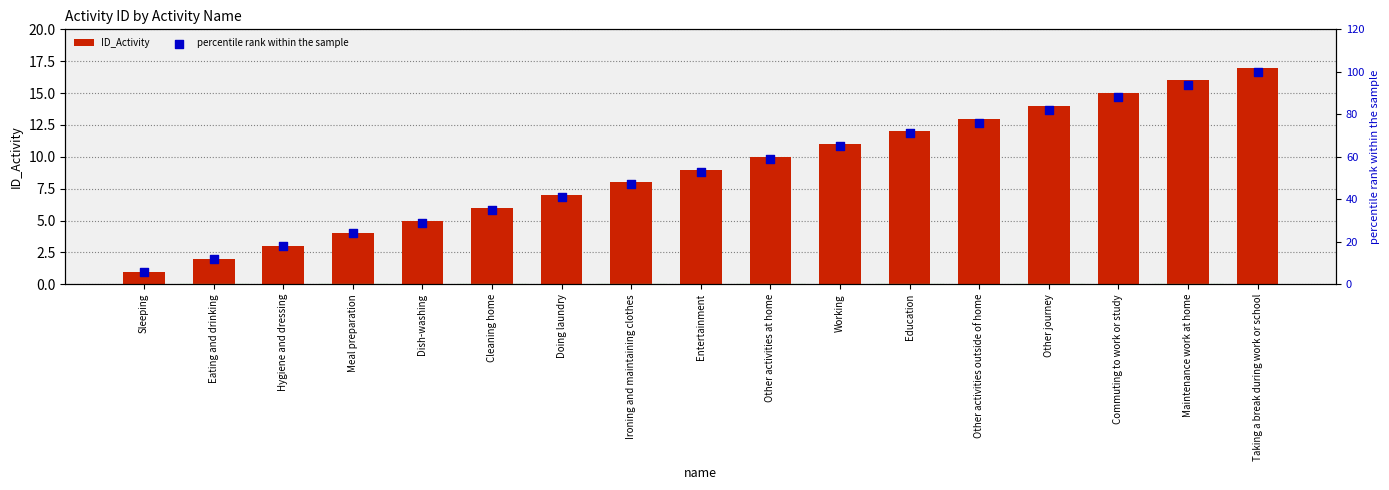

At how many categories does at least one series exceed 33?

12